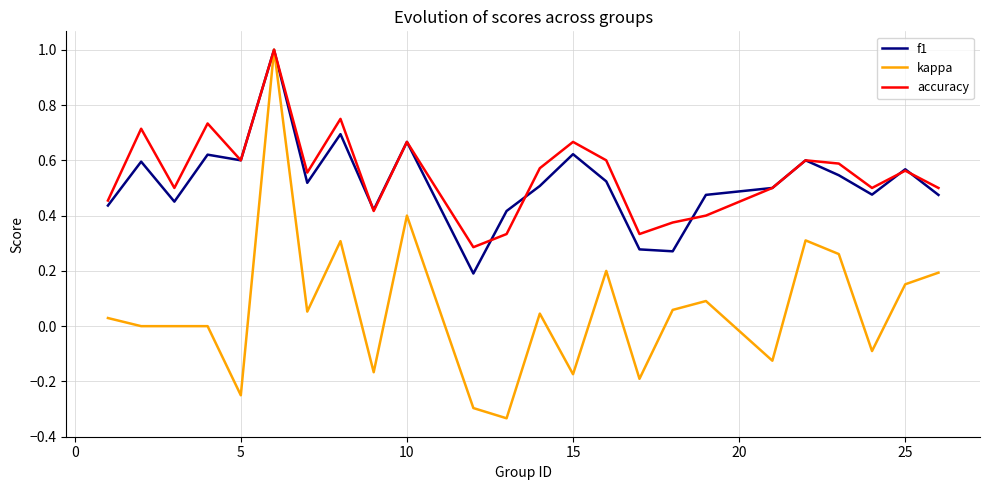

What is the highest value of the kappa series?

1.0